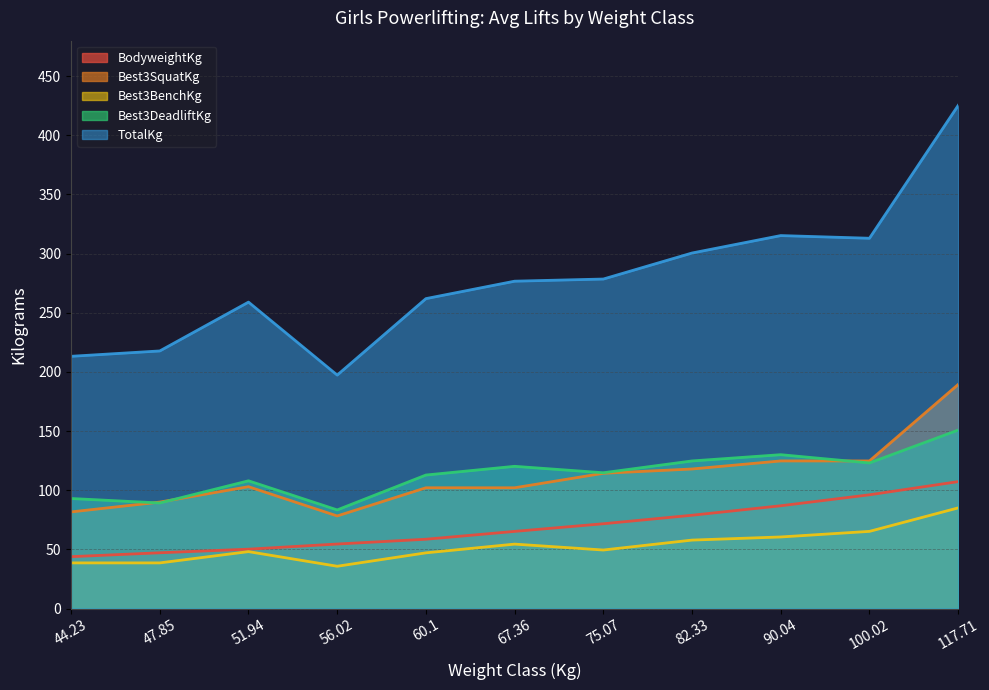

How many lines are shown in the chart?

5